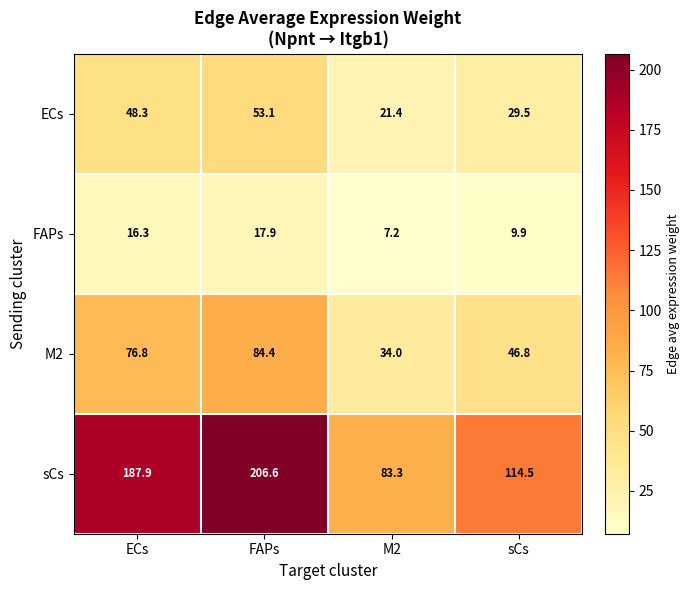

What is the difference between the maximum and minimum values in the ECs series?

31.7